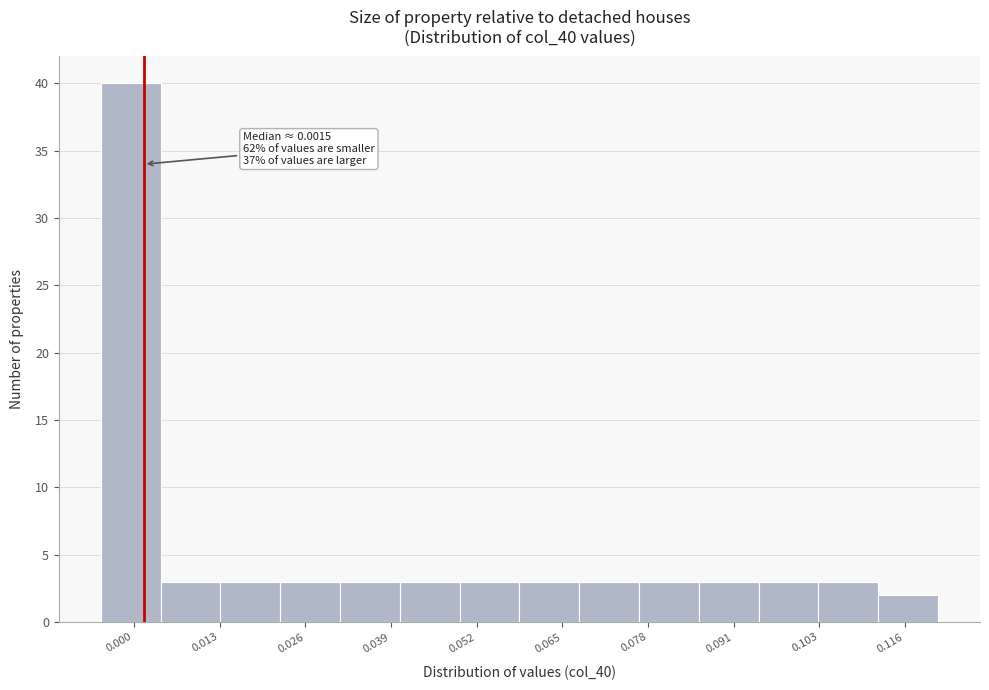

Which range on the x-axis has the tallest bar?

-0.004 to 0.004